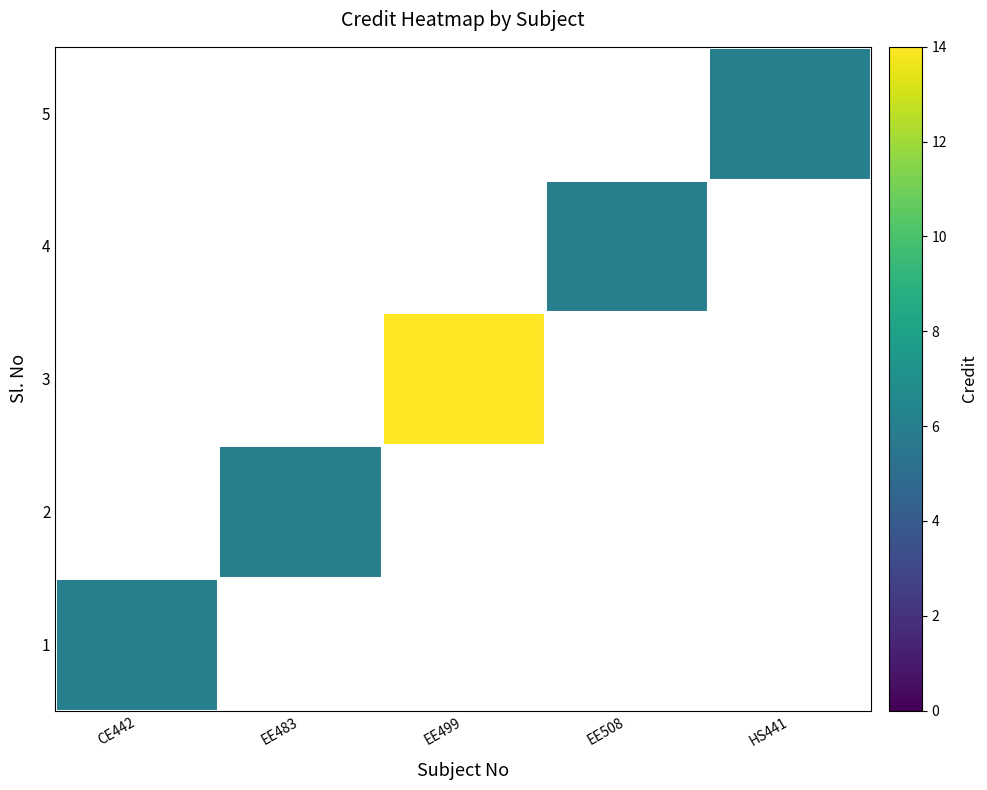

List the series in order of their overall mean, lowest first.

1, 2, 3, 4, 5